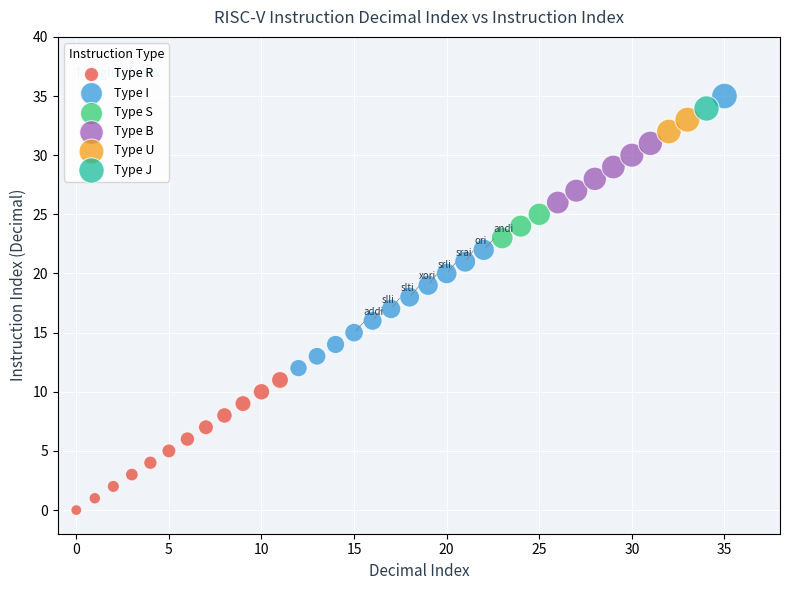

What are all the series names shown in the legend?

Type R, Type I, Type S, Type B, Type U, Type J